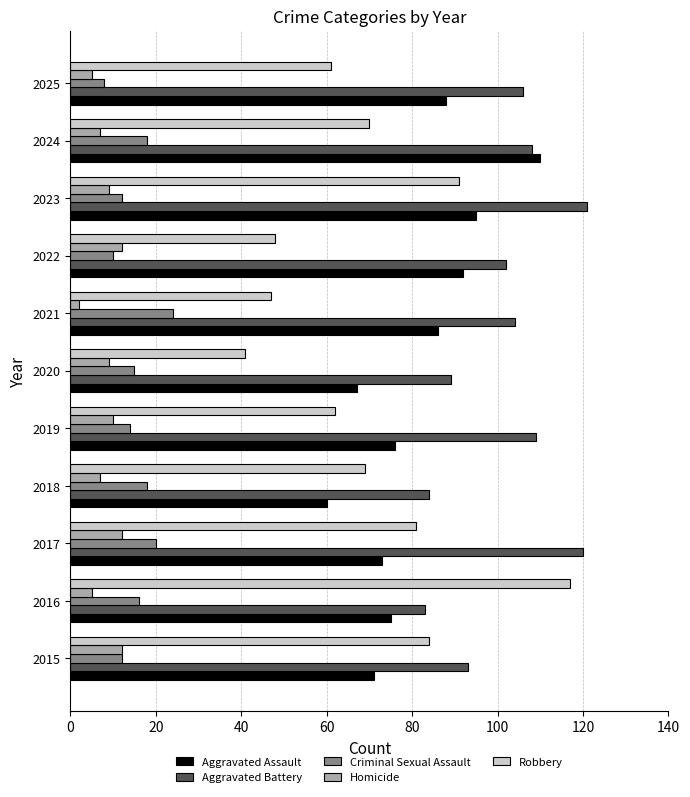

What is the difference between the second highest and minimum values in the Robbery series?

50